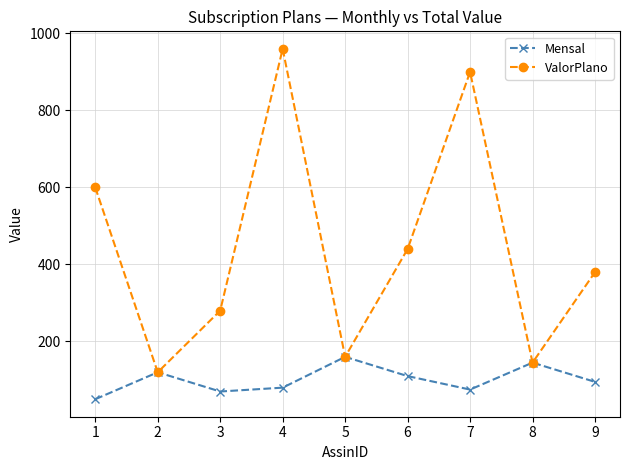

How many interior local valleys does the ValorPlano series have?

3